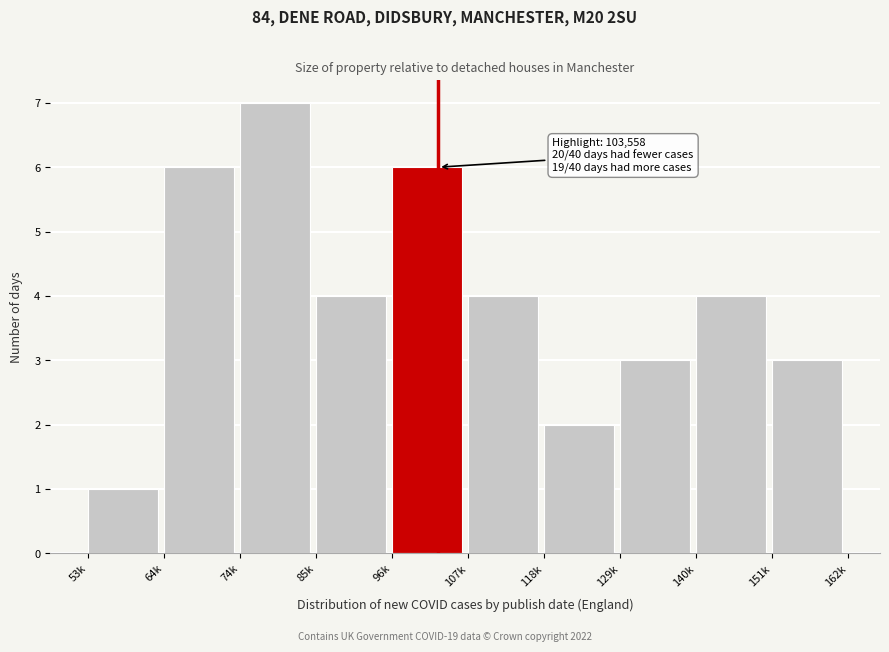

Reading right to left, extract all data points from this chart.

3	4	3	2	4	6	4	7	6	1